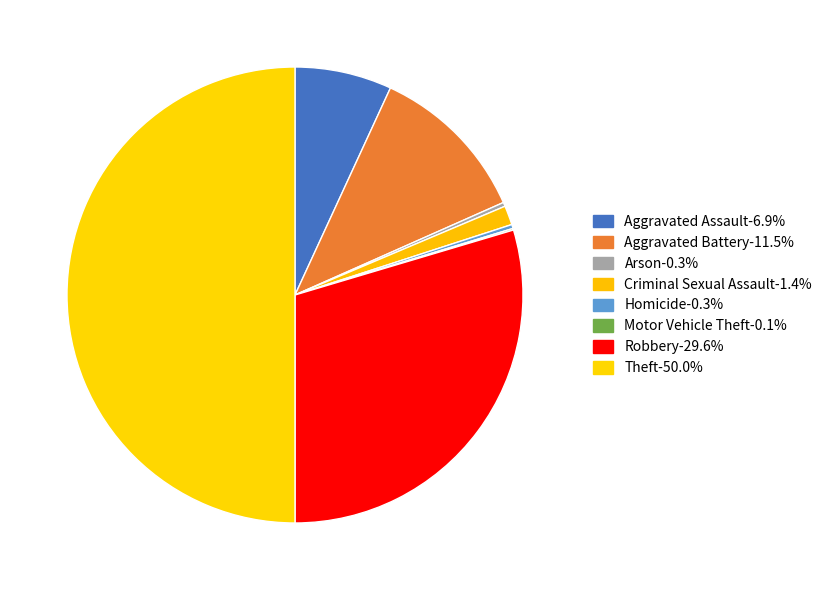

Rank the categories by value from lowest to highest.

Motor Vehicle Theft, Arson, Homicide, Criminal Sexual Assault, Aggravated Assault, Aggravated Battery, Robbery, Theft